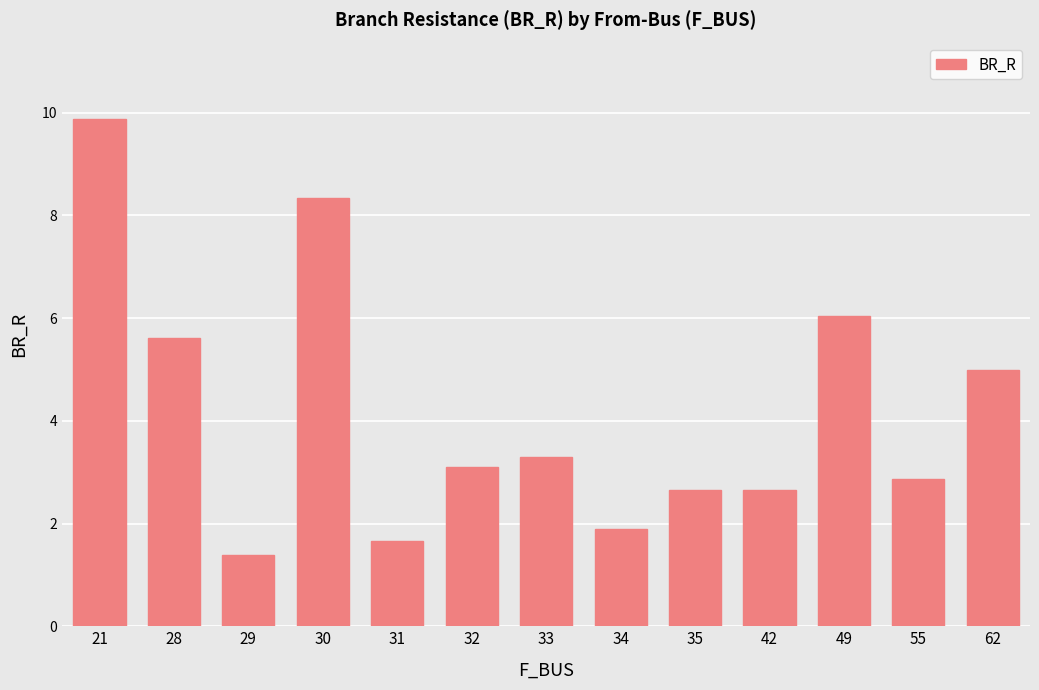

Is it true that the value at 28 is 8.5?

False